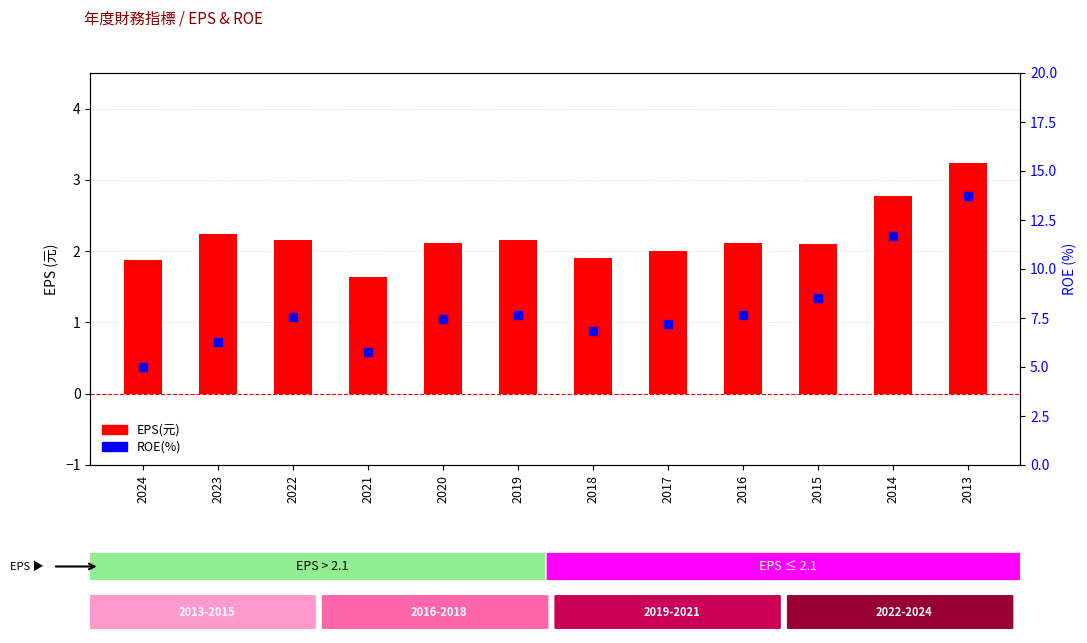

At which category is the sum across all series the highest?

2013